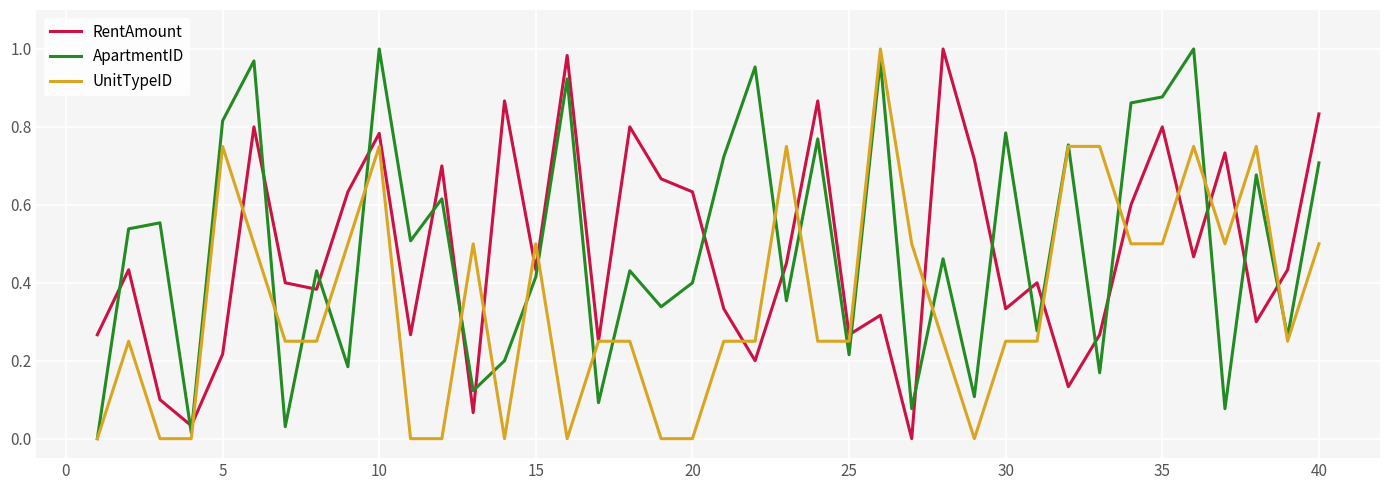

After their last crossing, which series has the higher values: RentAmount or ApartmentID?

RentAmount